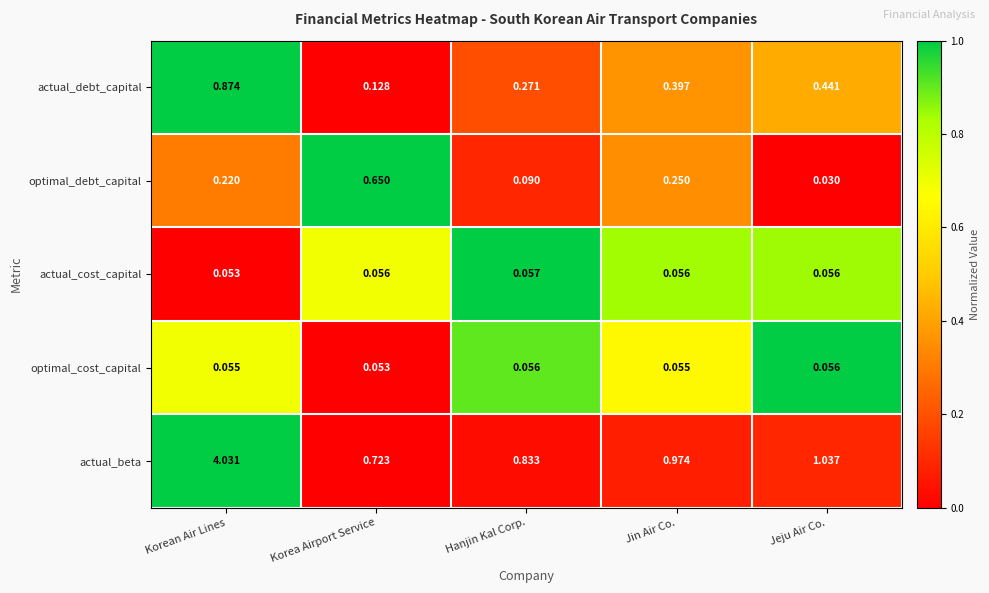

Count the number of data series in this chart.

5